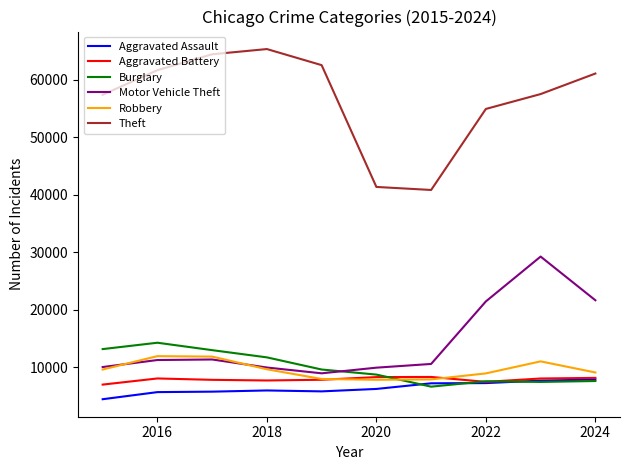

What is the greatest value displayed?

65290